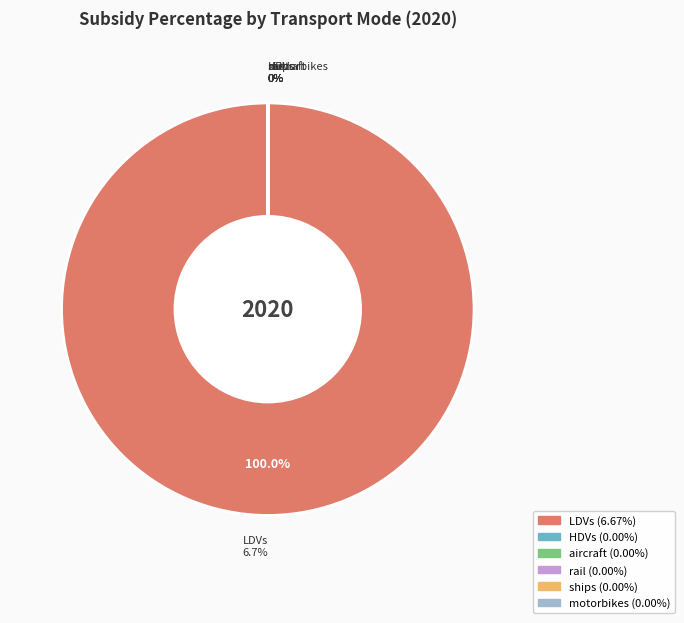

What is the smallest slice in the pie chart?

HDVs